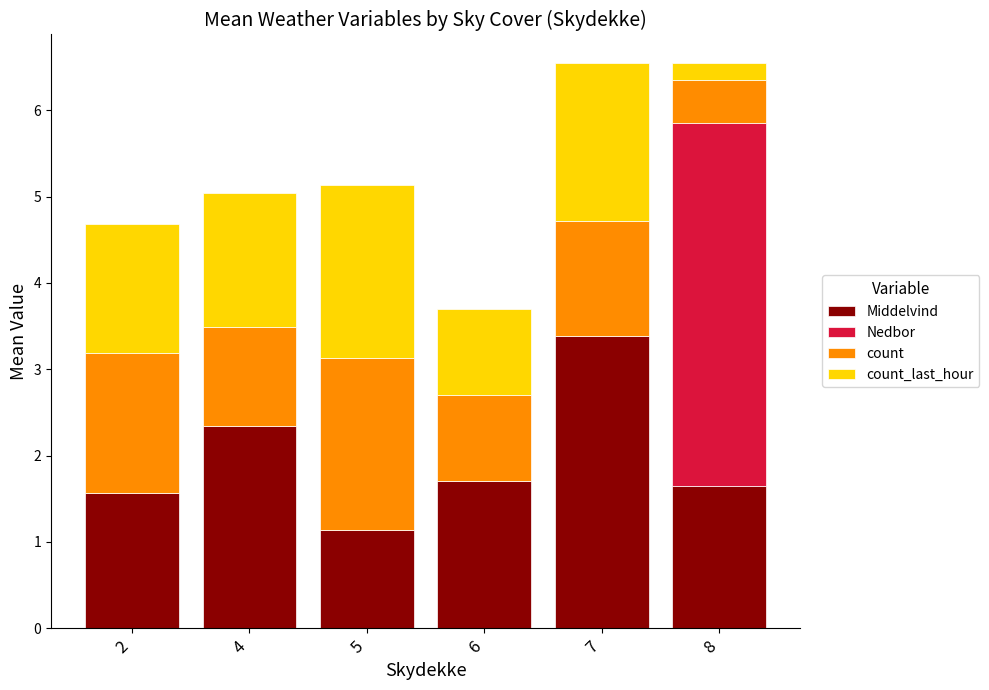

Which category has the highest value in the Middelvind series?

7